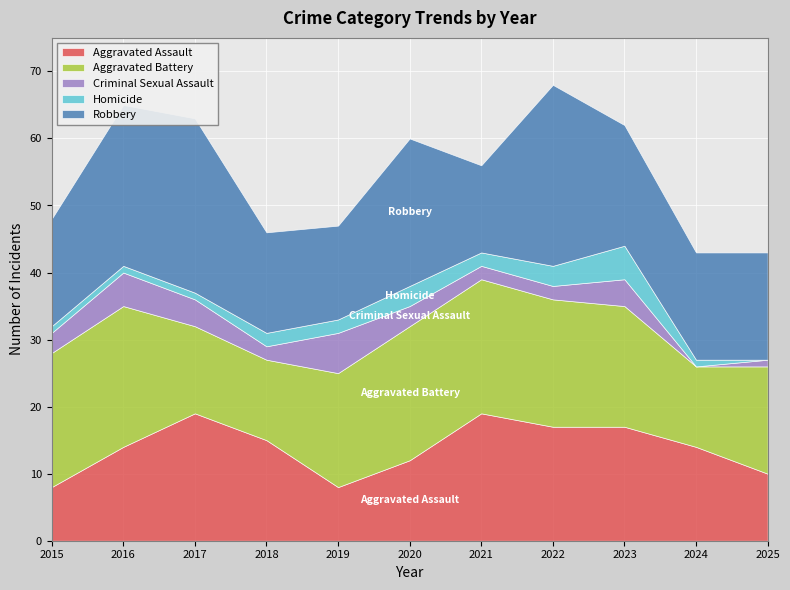

Is it true that Aggravated Battery equals 7 at 2024?

False